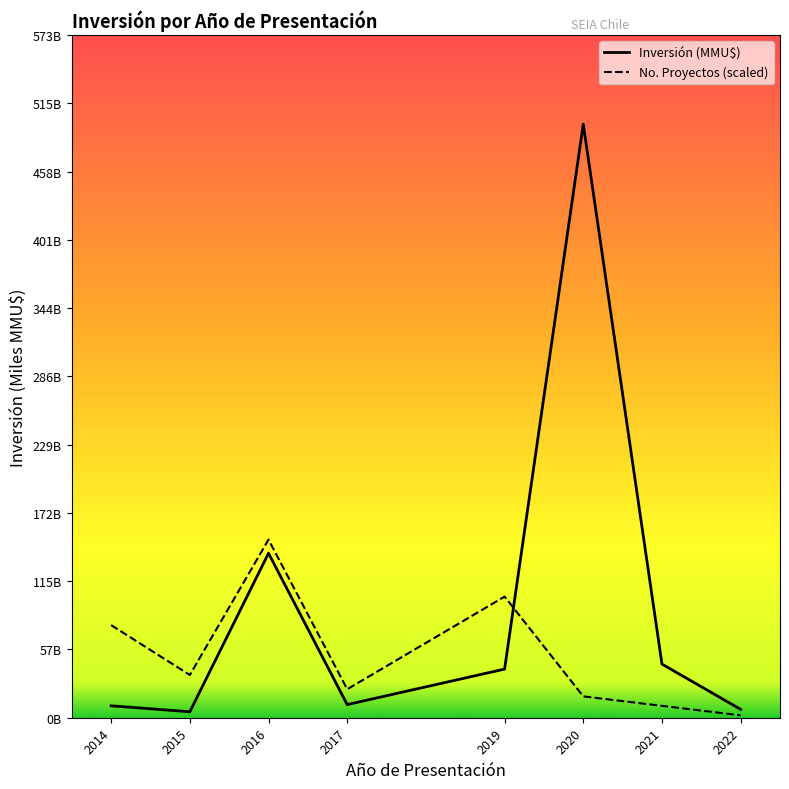

Reading left to right, what are all the values shown in this chart?

Inversión (MMU$): 10.0	5.0	138.0	11.0	40.8	498.0	45.0	7.0
No. Proyectos (scaled): 77.7	35.9	149.4	23.9	101.6	17.9	10.0	2.0